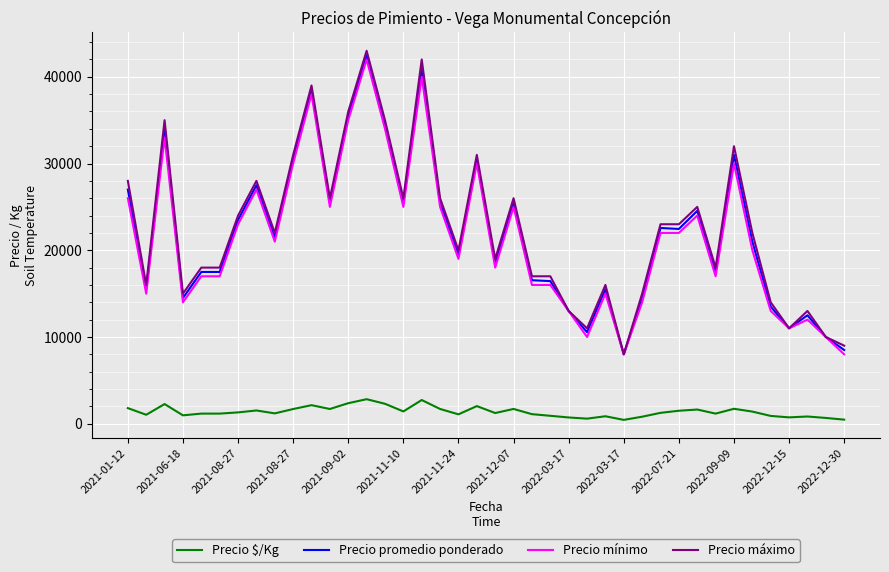

What is the maximum value shown in the chart?

43000